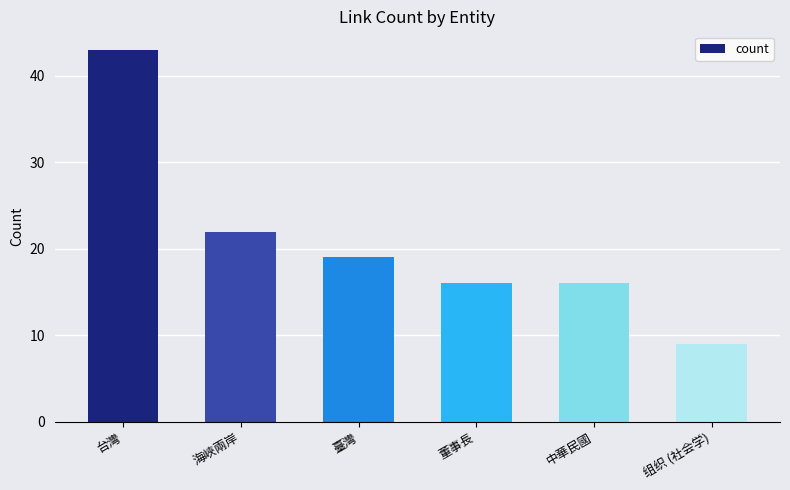

What is the sum of the values at 中華民國 and 组织 (社会学)?

25